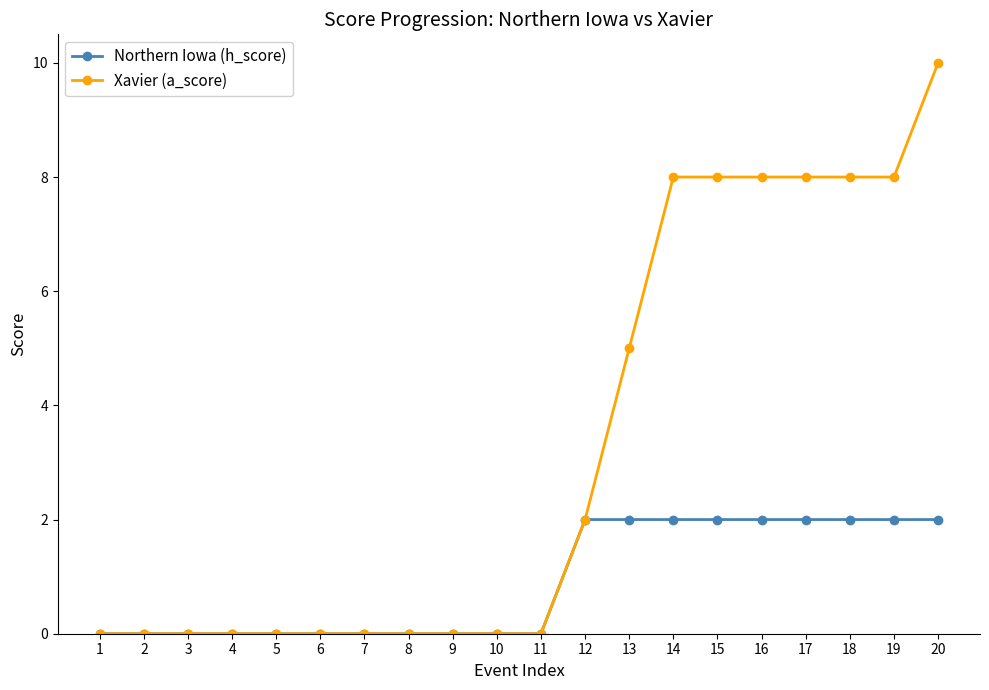

Reading left to right, extract all data points from this chart.

Northern Iowa (h_score): 1=0	2=0	3=0	4=0	5=0	6=0	7=0	8=0	9=0	10=0	11=0	12=2	13=2	14=2	15=2	16=2	17=2	18=2	19=2	20=2
Xavier (a_score): 1=0	2=0	3=0	4=0	5=0	6=0	7=0	8=0	9=0	10=0	11=0	12=2	13=5	14=8	15=8	16=8	17=8	18=8	19=8	20=10